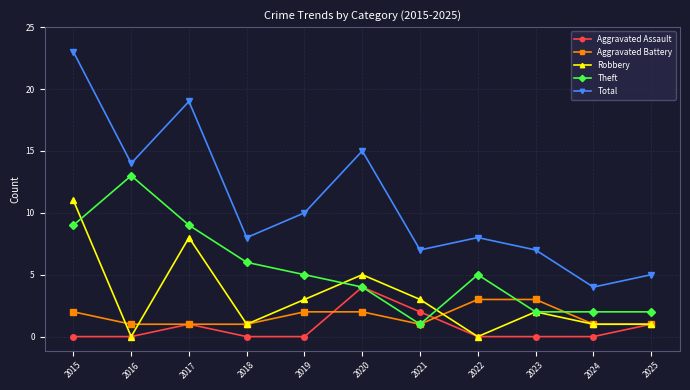

Rank the series by their maximum value, from highest to lowest.

Total, Theft, Robbery, Aggravated Assault, Aggravated Battery